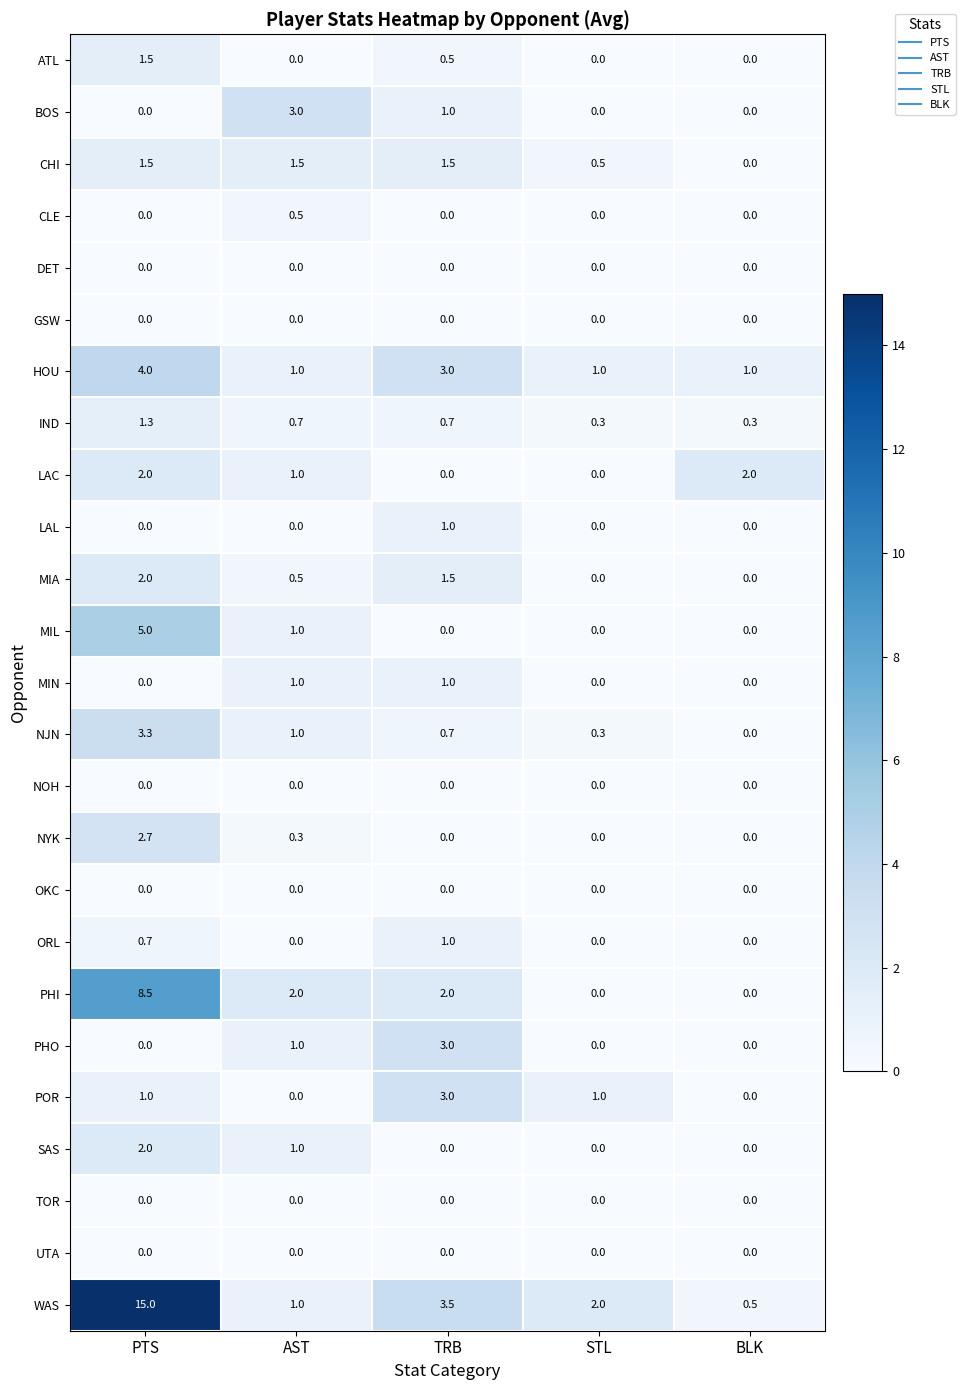

Is it true that IND equals 1.3 at PTS?

True